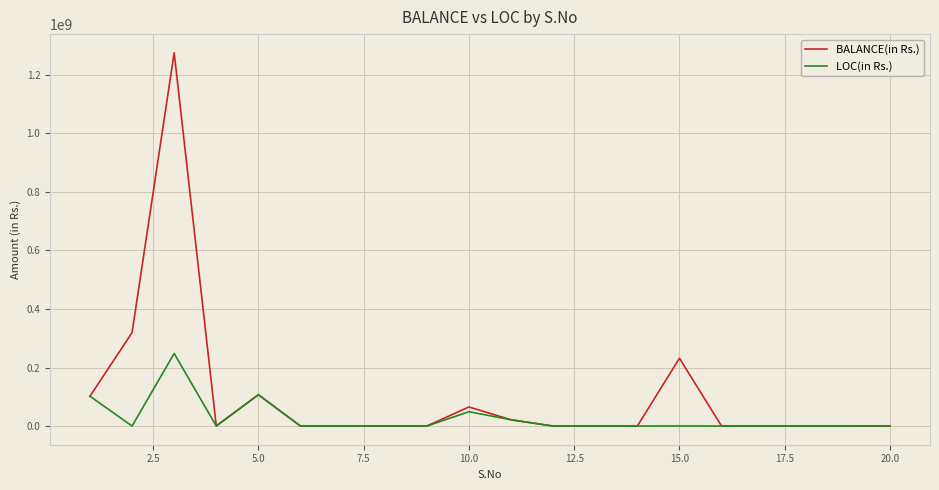

What is the highest value of the BALANCE(in Rs.) series?

1275179507